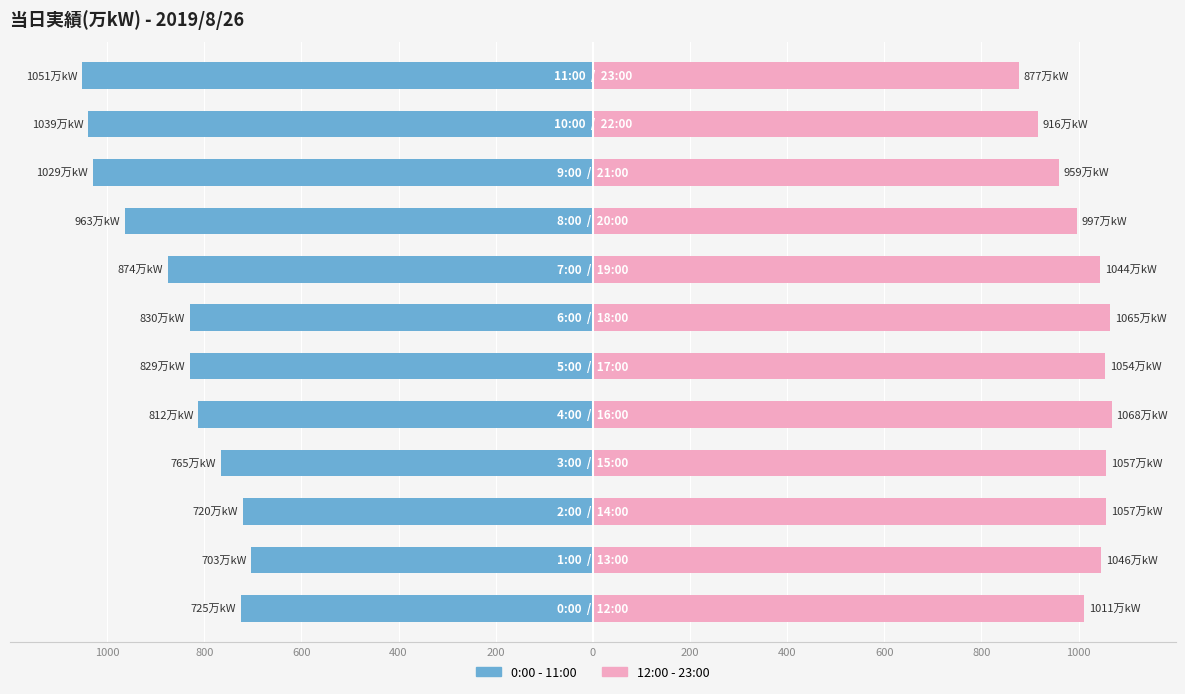

What is the maximum value shown in the chart?

1068